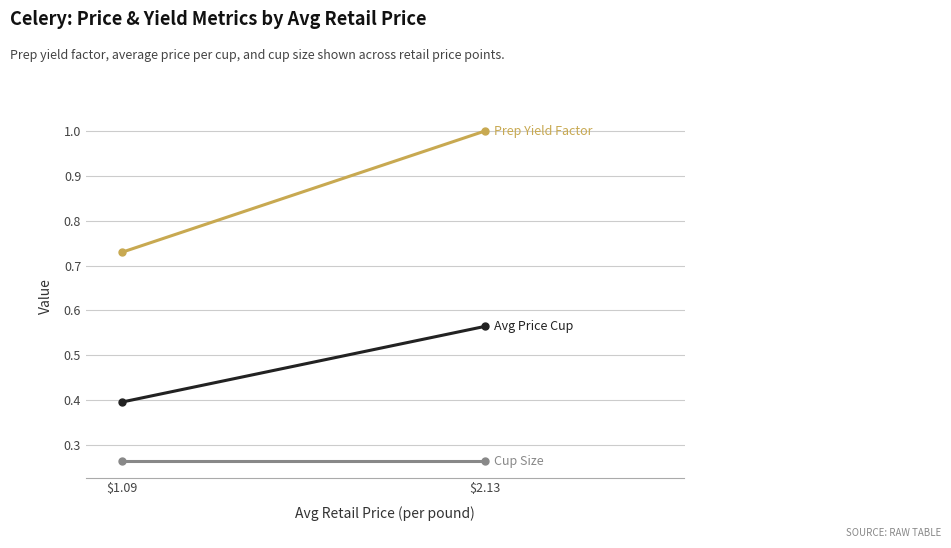

What is the total value across all series at $1.09?

1.4